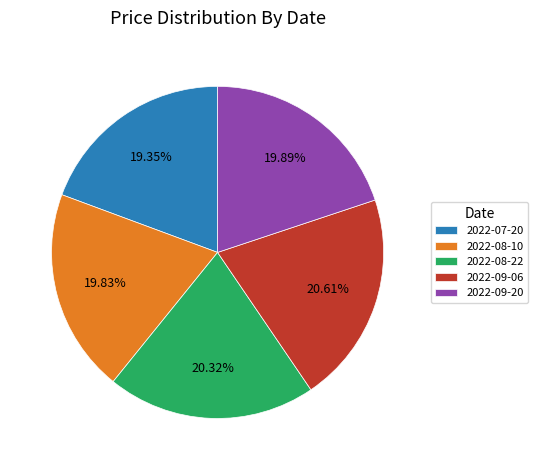

Is it true that 2022-09-20 is 10% of the pie?

False